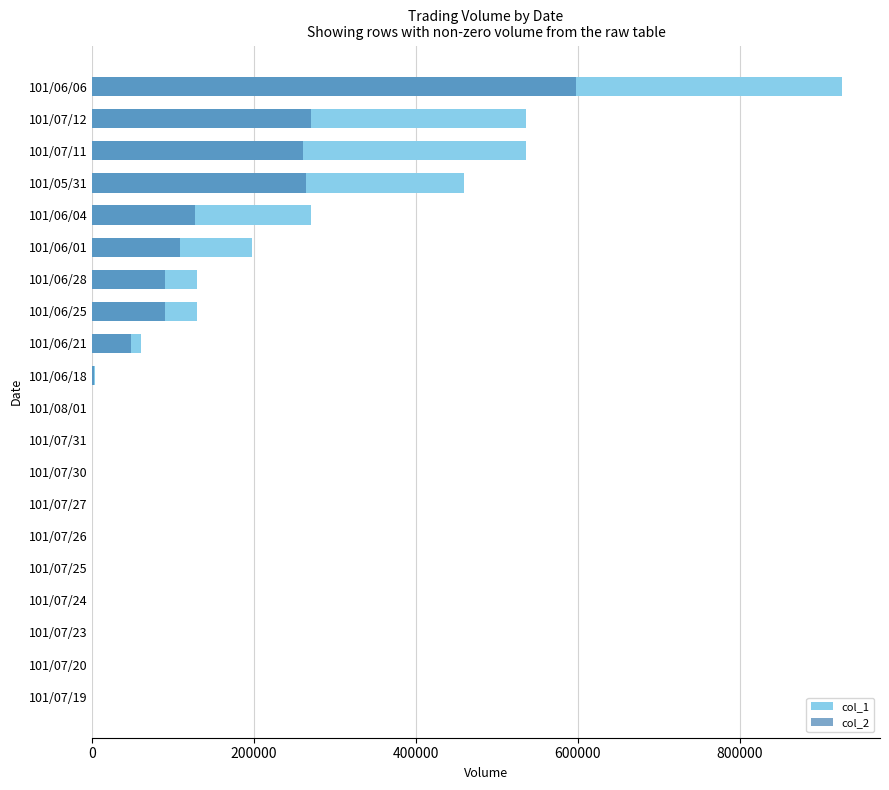

The value of col_1 at 101/07/20 is 0. True or false?

True